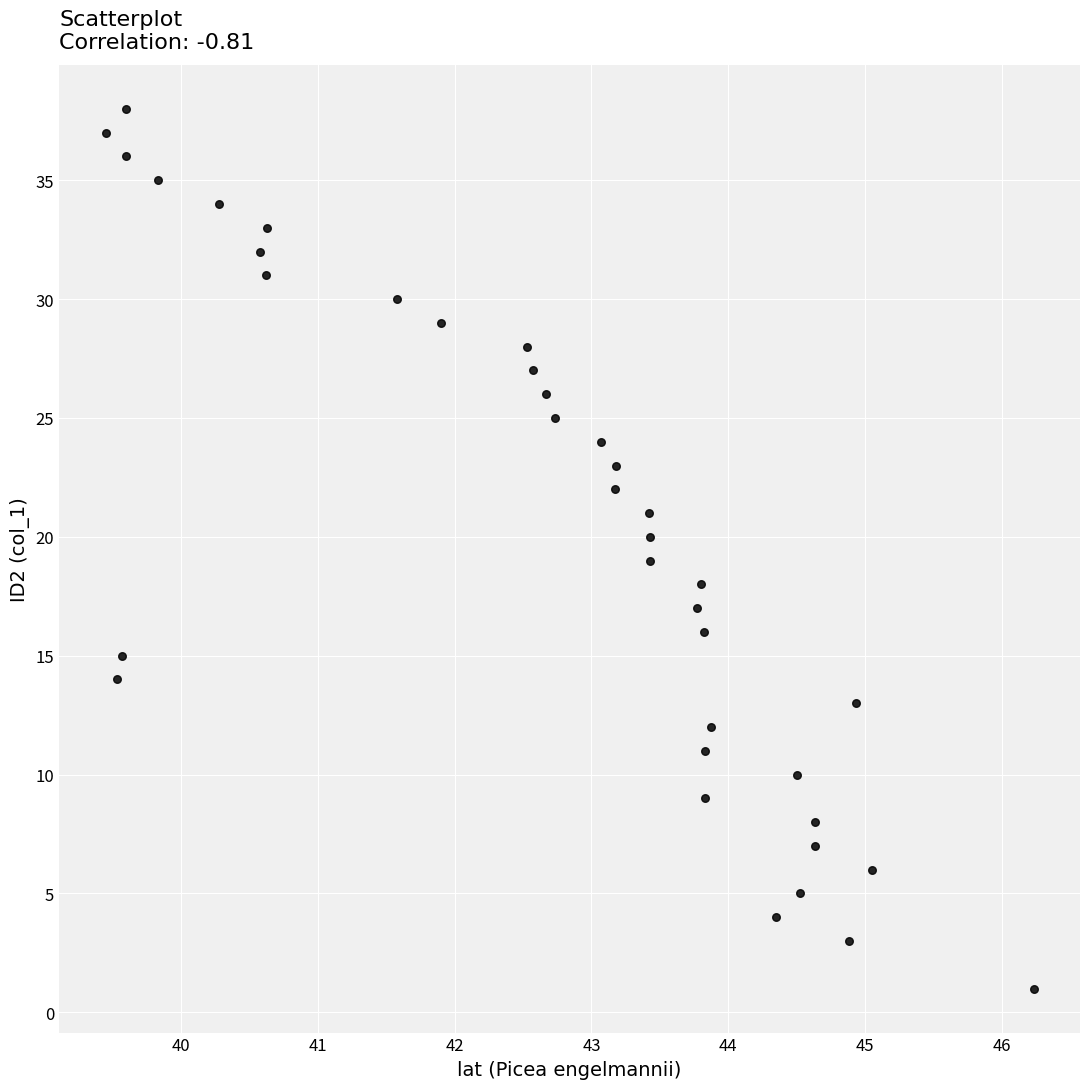

What is the range of Y values (max minus min)?

37